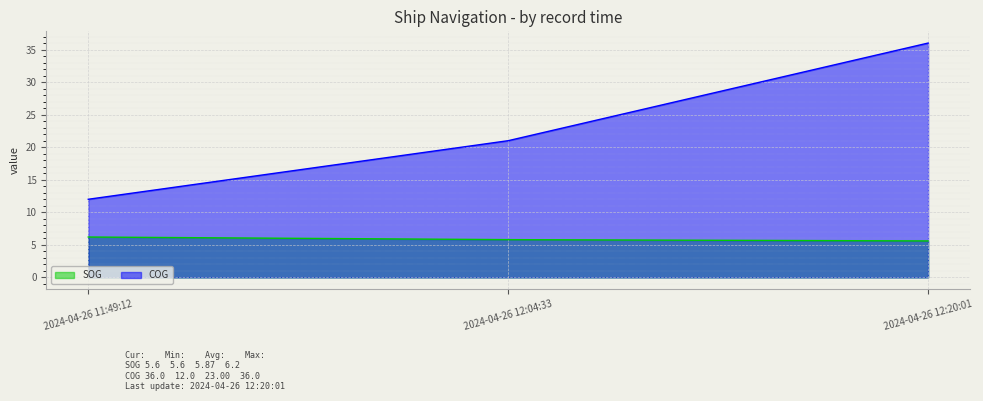

What is the label of the 2nd point from the left?

2024-04-26 12:04:33